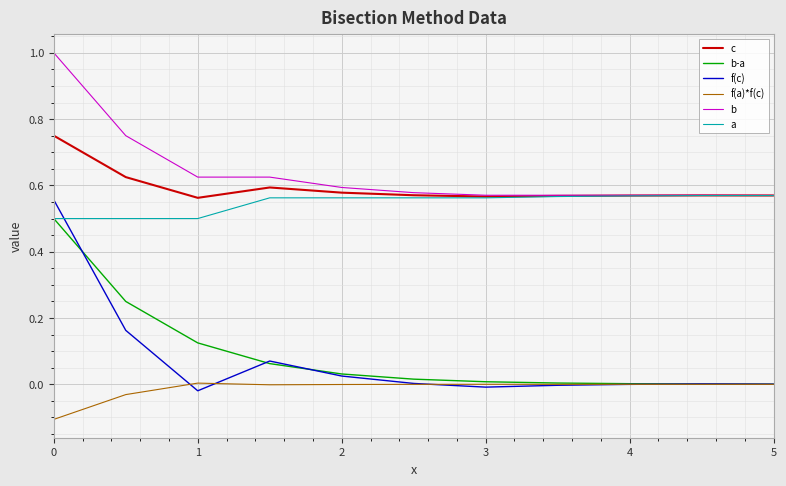

What is the highest value of the b series?

1.0